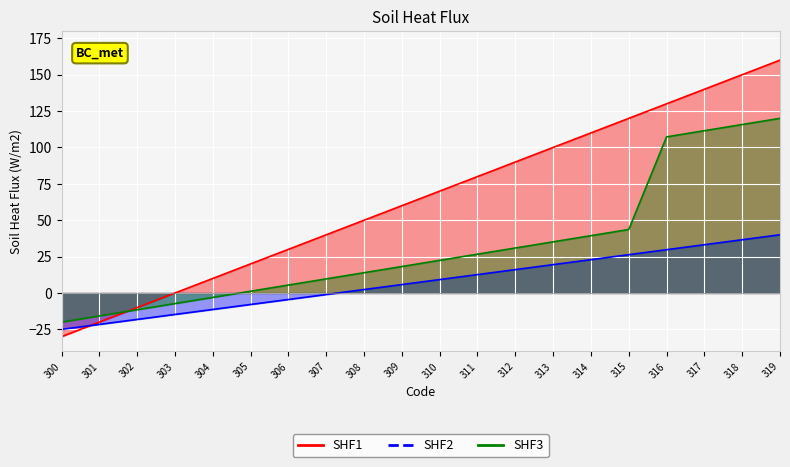

The value of SHF1 at 310 is 70.0. True or false?

True